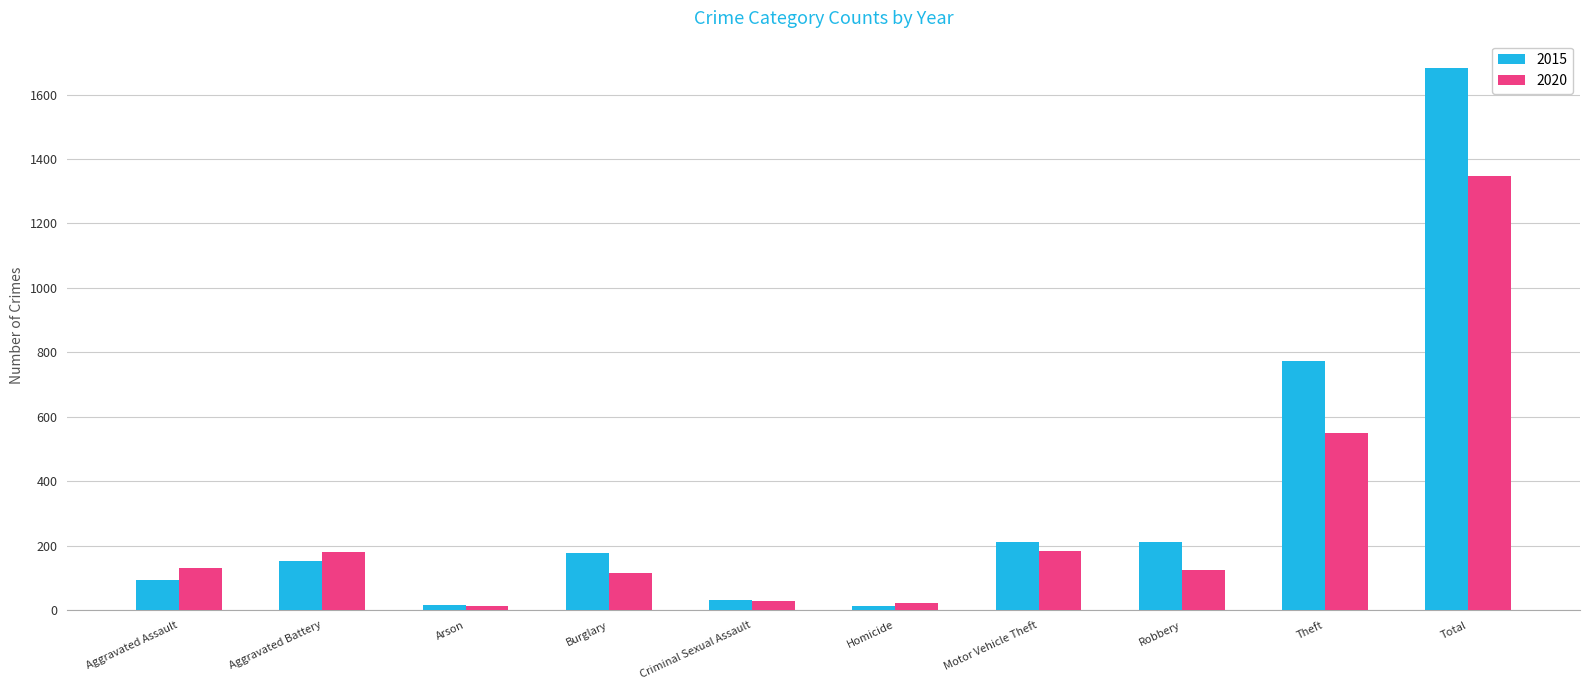

How many groups of bars are there?

10